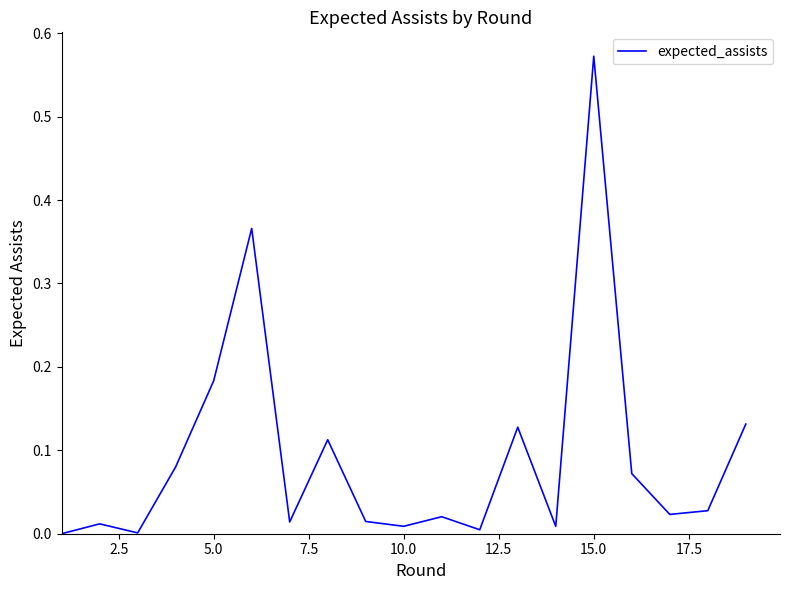

How many lines are shown in the chart?

1